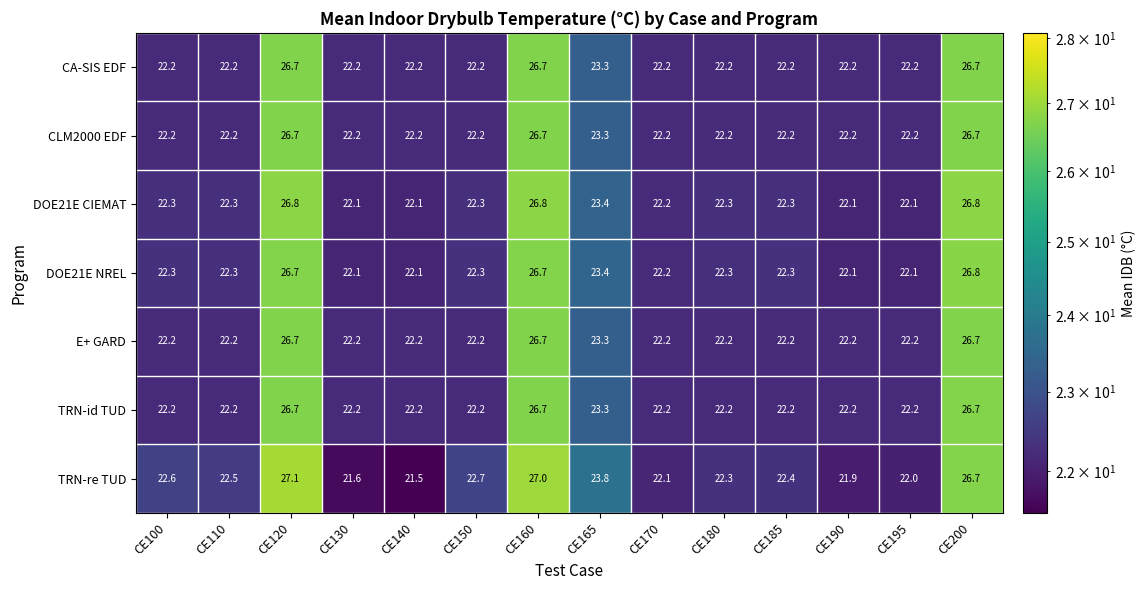

What is the total value across all series at CE150?

156.1